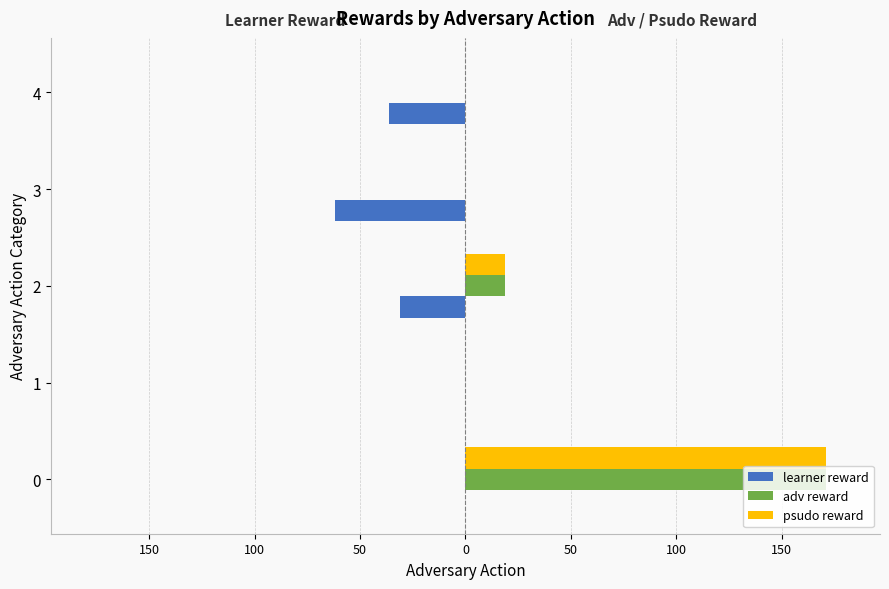

What is the average value of the psudo reward series?

38